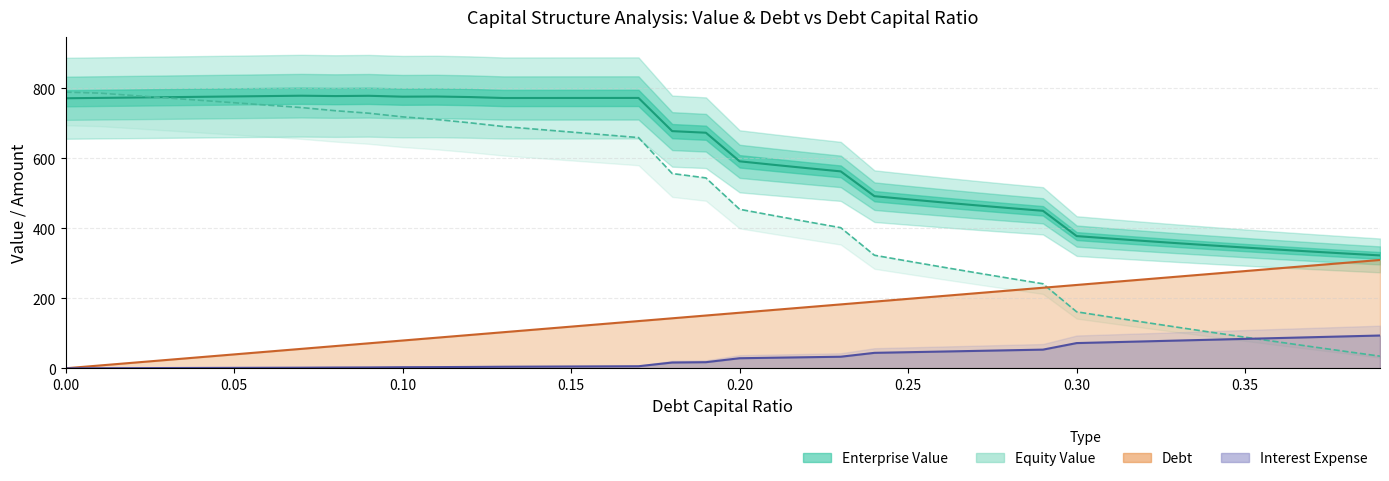

What is the difference between the second highest and second lowest values in the Debt series?

293.9